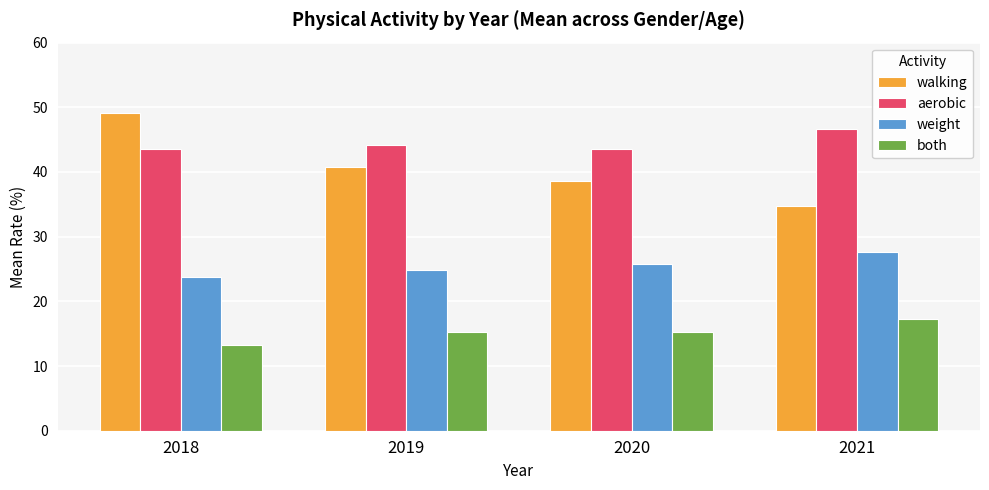

Which series has the largest range (max minus min)?

walking